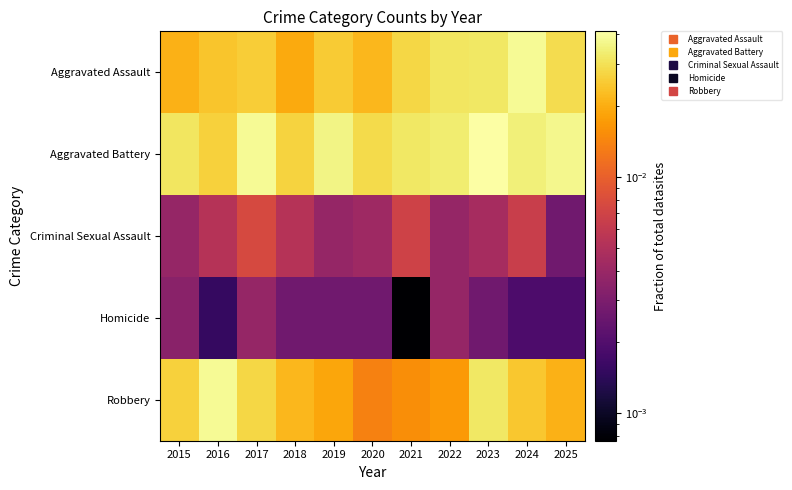

What is the total value across all series at 2021?

0.1